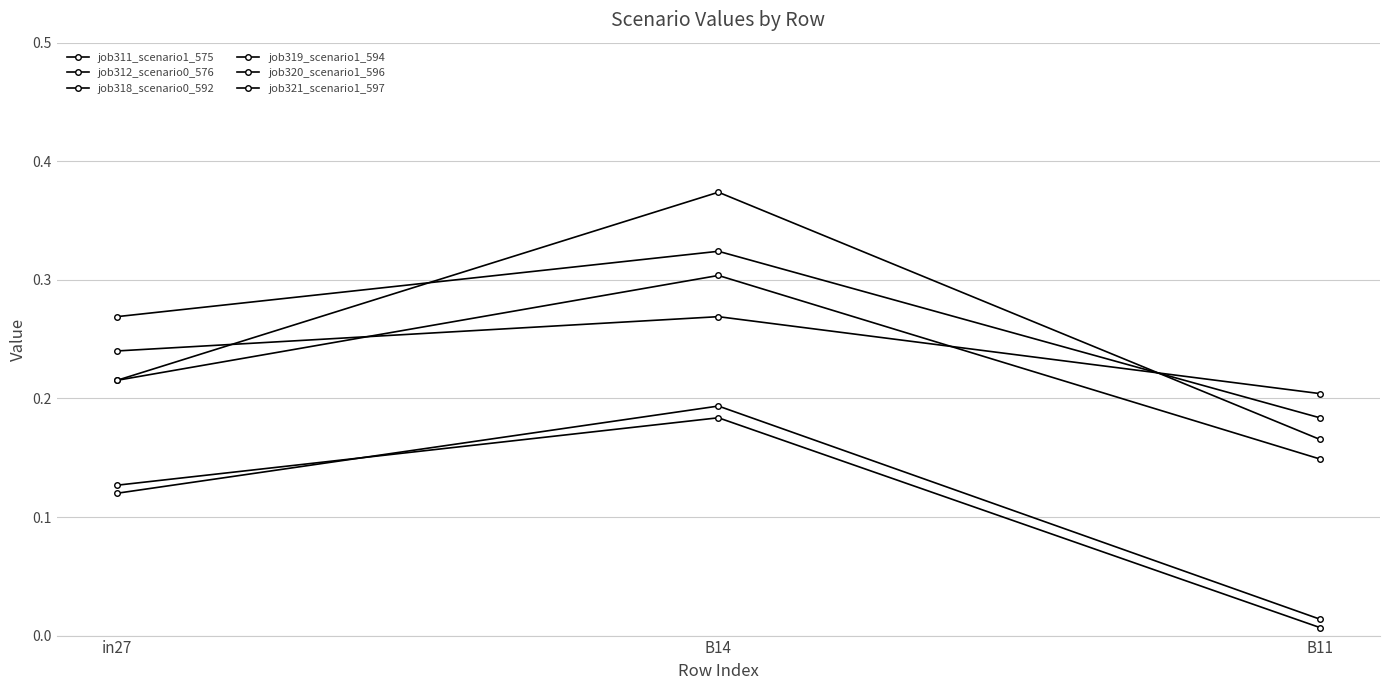

The job320_scenario1_596 series shows 0.2 at B11. True or false?

True